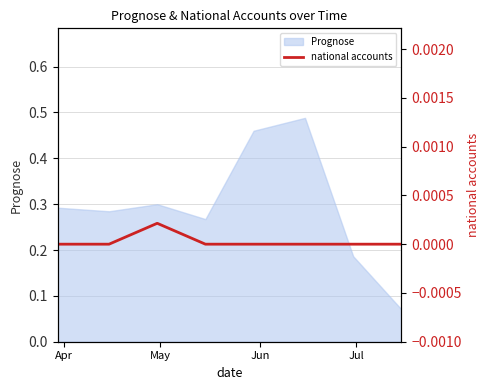

The chart shows a value of 0.0 at Apr. True or false?

True